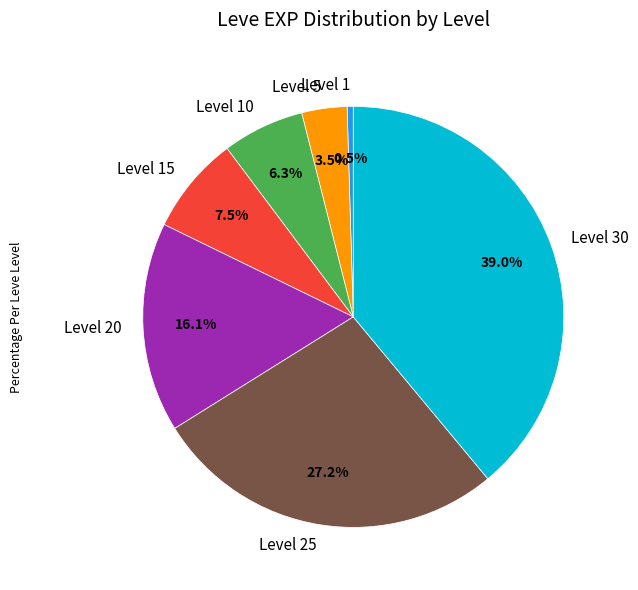

Combined, do Level 20 and Level 1 account for over 50%?

No